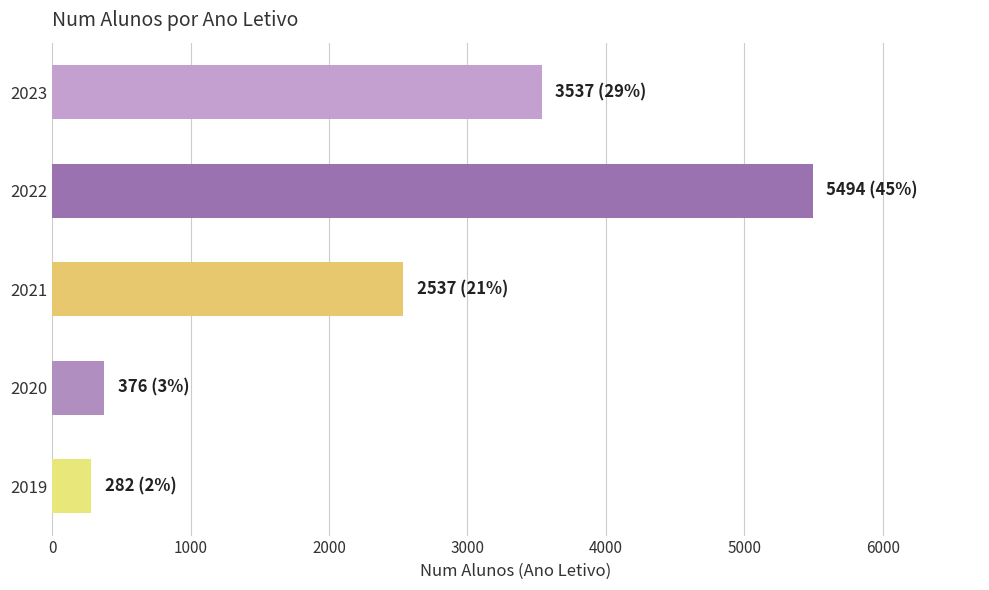

Reading top to bottom, what are all the values shown in this chart?

3537	5494	2537	376	282